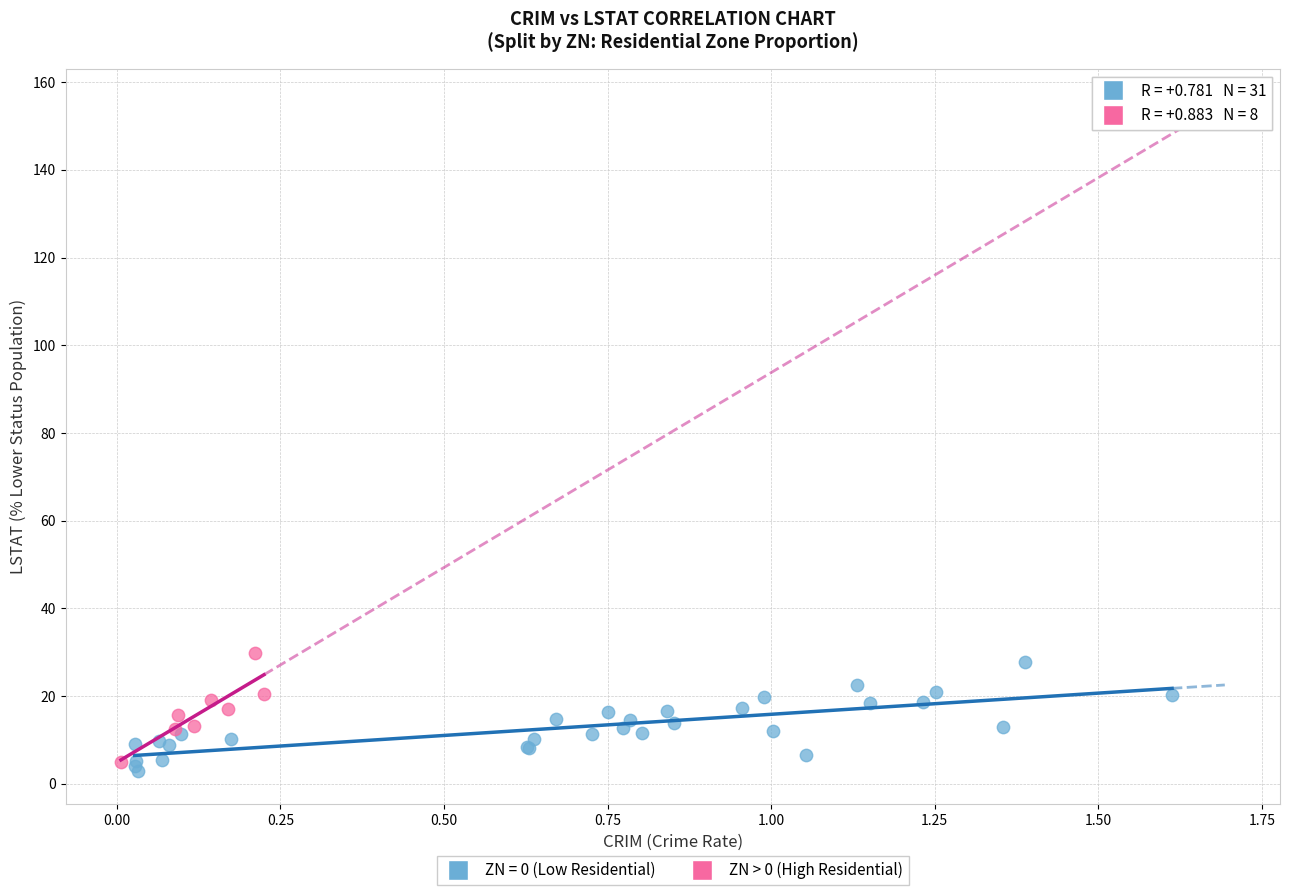

What are all the series names shown in the legend?

ZN = 0 (Low Residential), ZN > 0 (High Residential)